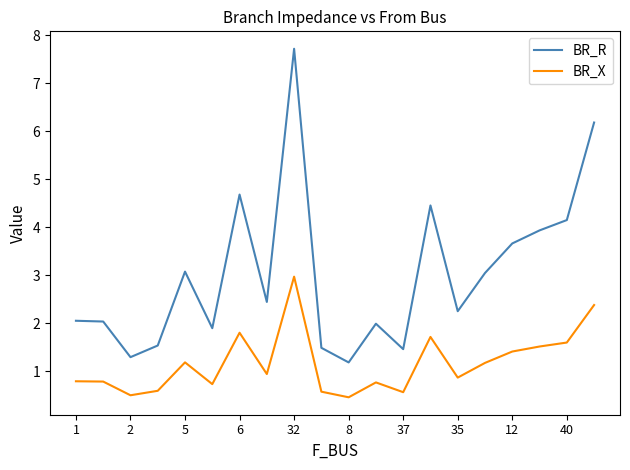

Rank the series by their average value, from highest to lowest.

BR_R, BR_X